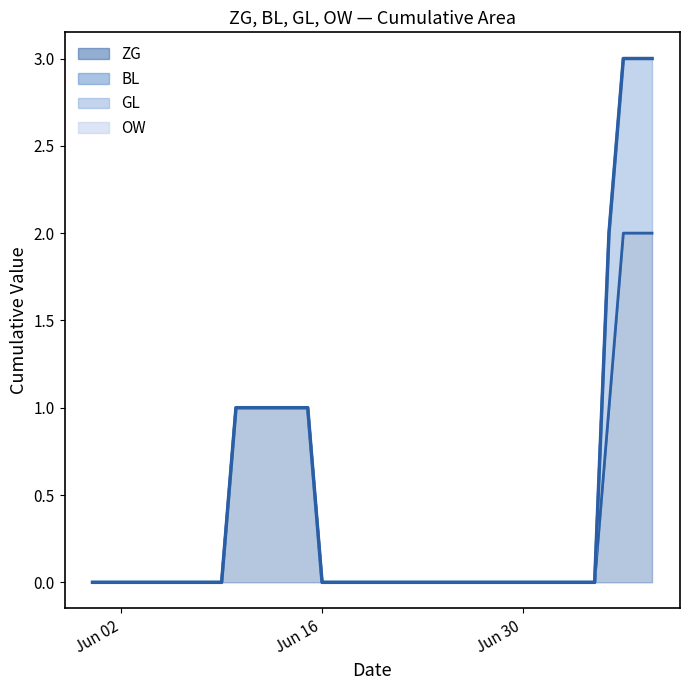

Reading right to left, what are all the values shown in this chart?

ZG: 2	2	2	1	0	0	0	0	0	0	0	0	0	0	0	0	0	0	0	0	0	0	0	0	1	1	1	1	1	1	0	0	0	0	0	0	0	0	0	0
BL: 1	1	1	1	0	0	0	0	0	0	0	0	0	0	0	0	0	0	0	0	0	0	0	0	0	0	0	0	0	0	0	0	0	0	0	0	0	0	0	0
GL: 0	0	0	0	0	0	0	0	0	0	0	0	0	0	0	0	0	0	0	0	0	0	0	0	0	0	0	0	0	0	0	0	0	0	0	0	0	0	0	0
OW: 0	0	0	0	0	0	0	0	0	0	0	0	0	0	0	0	0	0	0	0	0	0	0	0	0	0	0	0	0	0	0	0	0	0	0	0	0	0	0	0